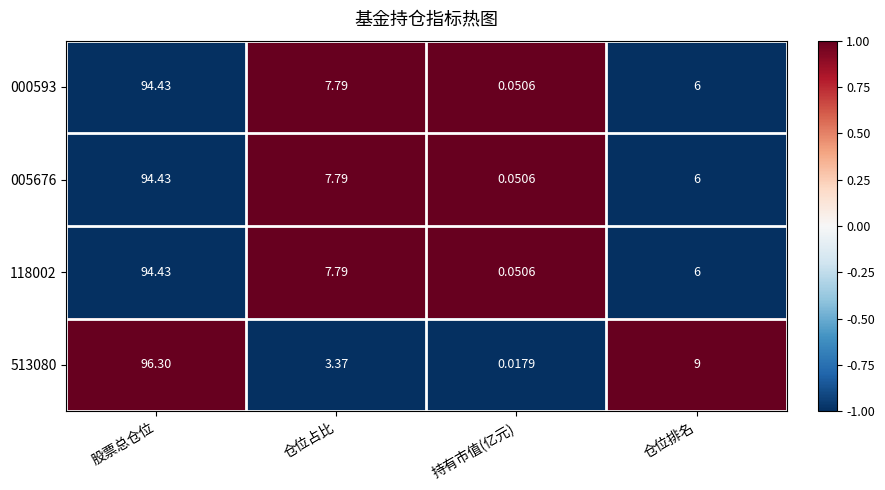

At which label does 000593 first exceed 7?

股票总仓位